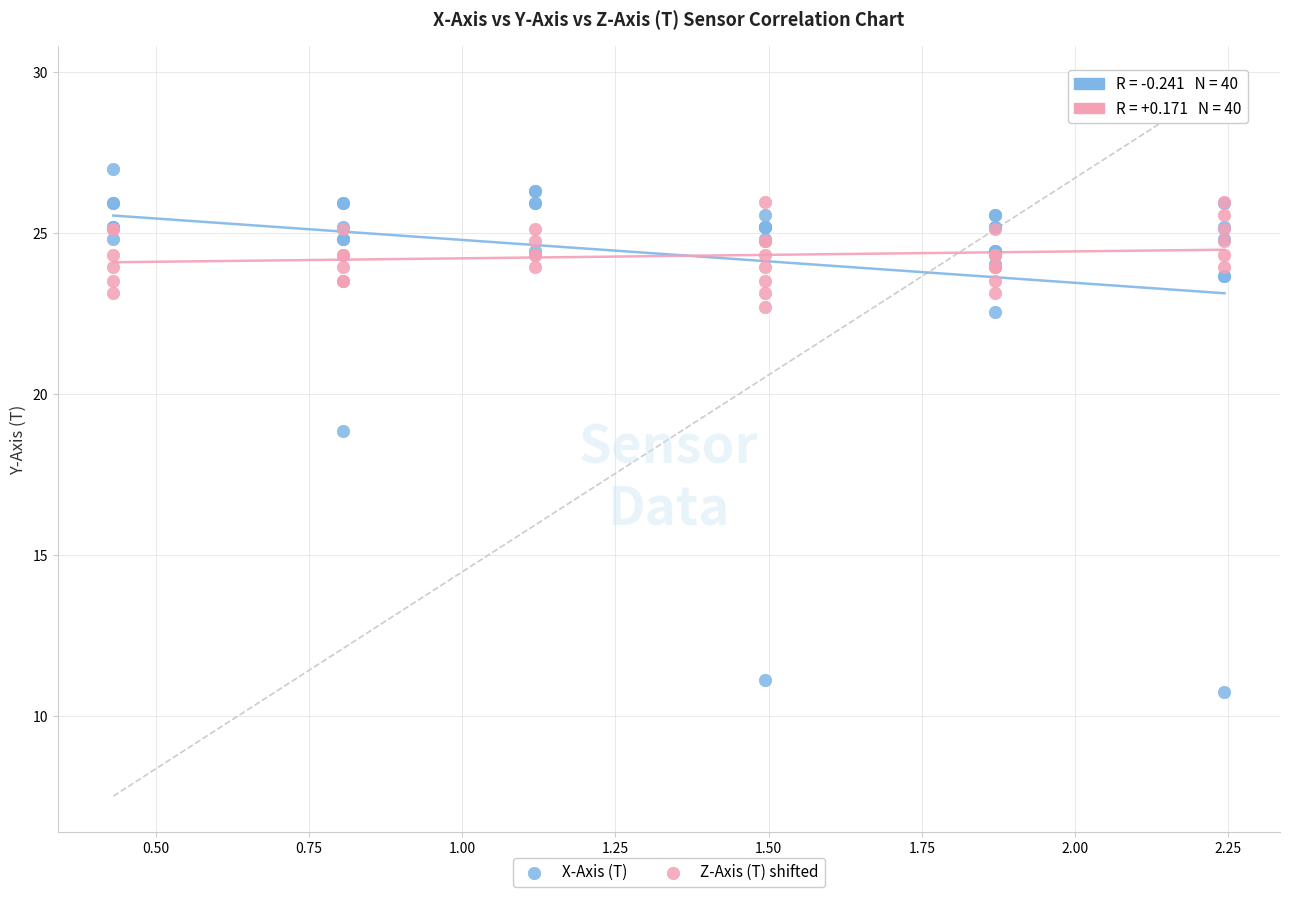

What are all the series names shown in the legend?

X-Axis (T), Z-Axis (T) shifted